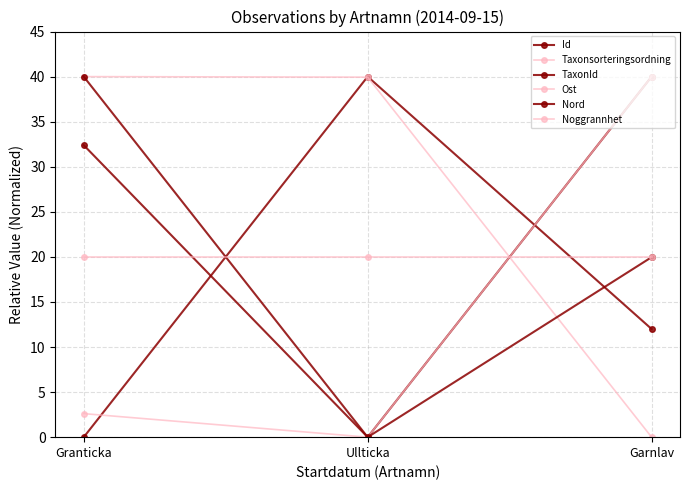

What is the greatest value displayed?

40.0